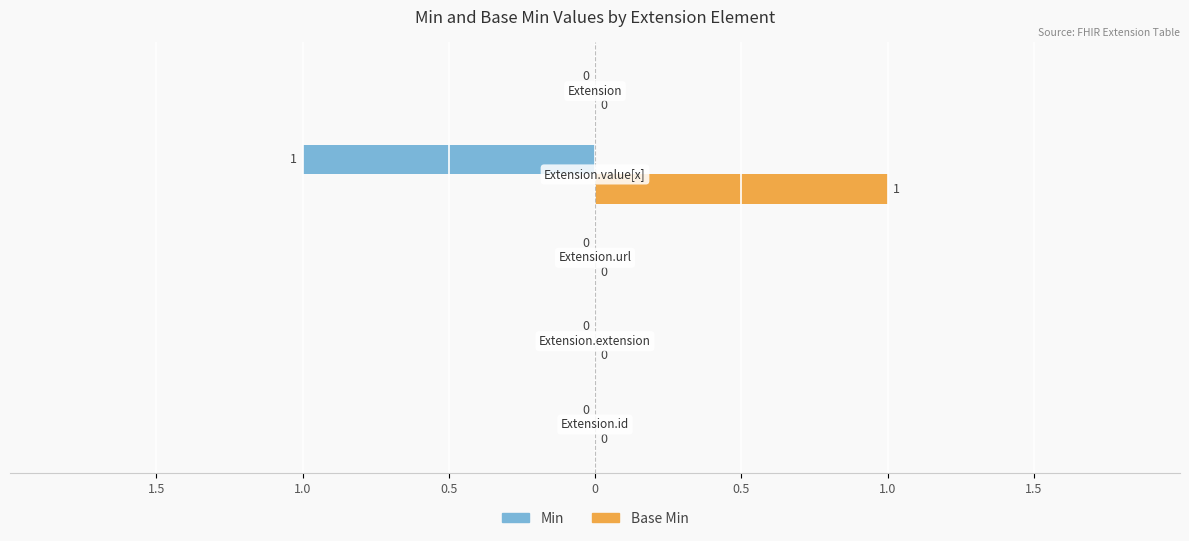

What are all the series names shown in the legend?

Min, Base Min